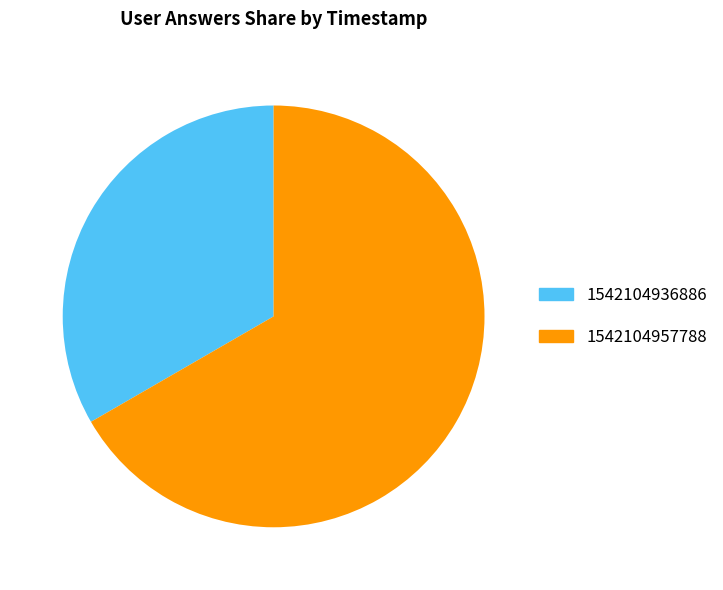

Is there a majority slice in this chart?

Yes